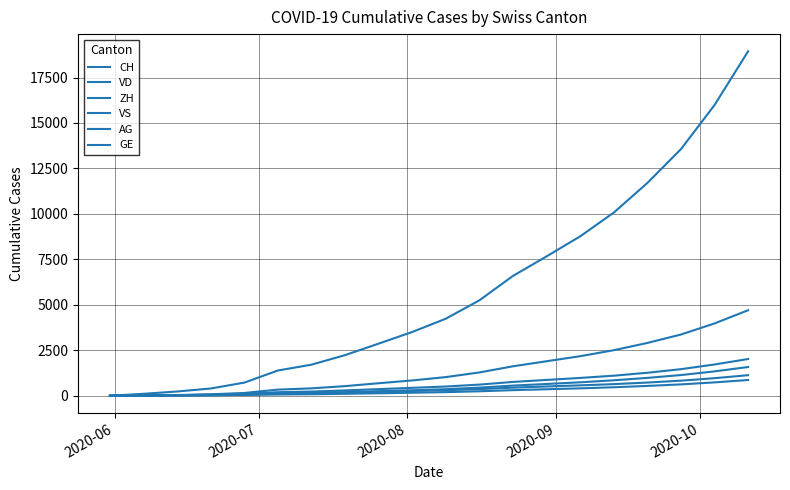

What is the difference between the second highest and second lowest values in the CH series?

15877